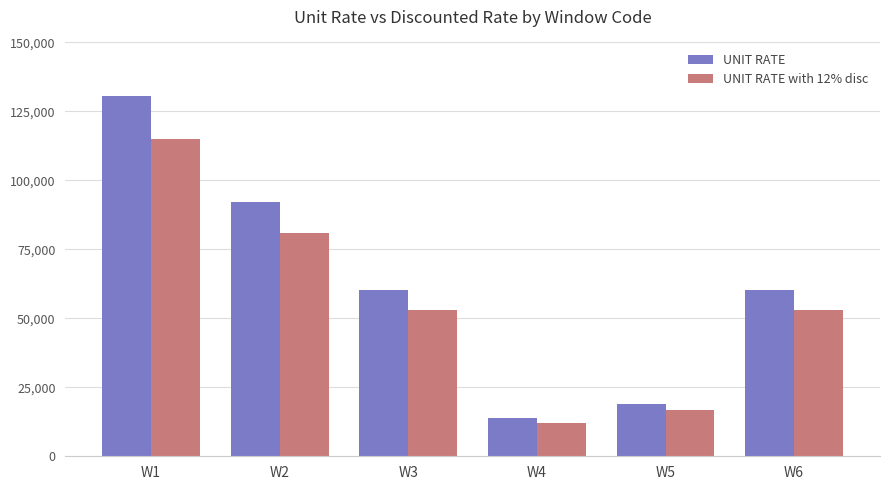

What is the difference between the highest and lowest values at W1?

15677.9